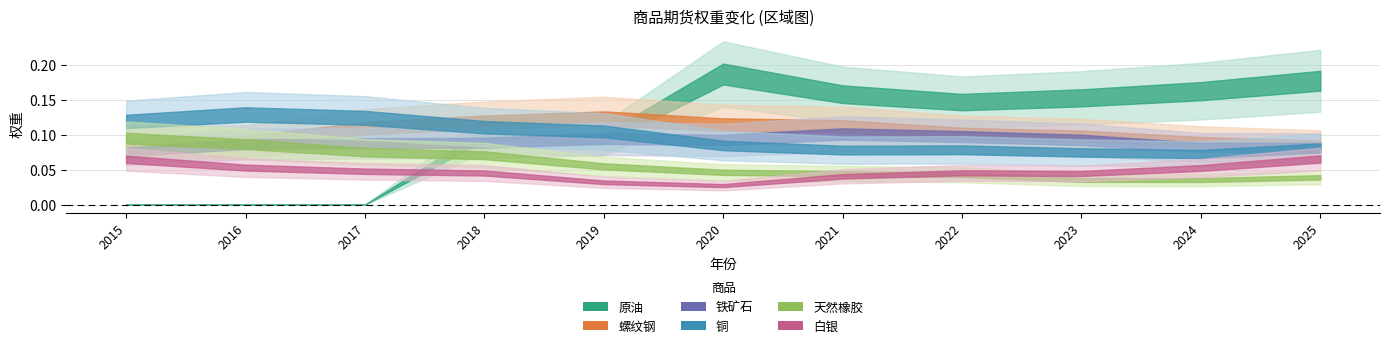

The value of 原油 at 2017 is -0.1. True or false?

False